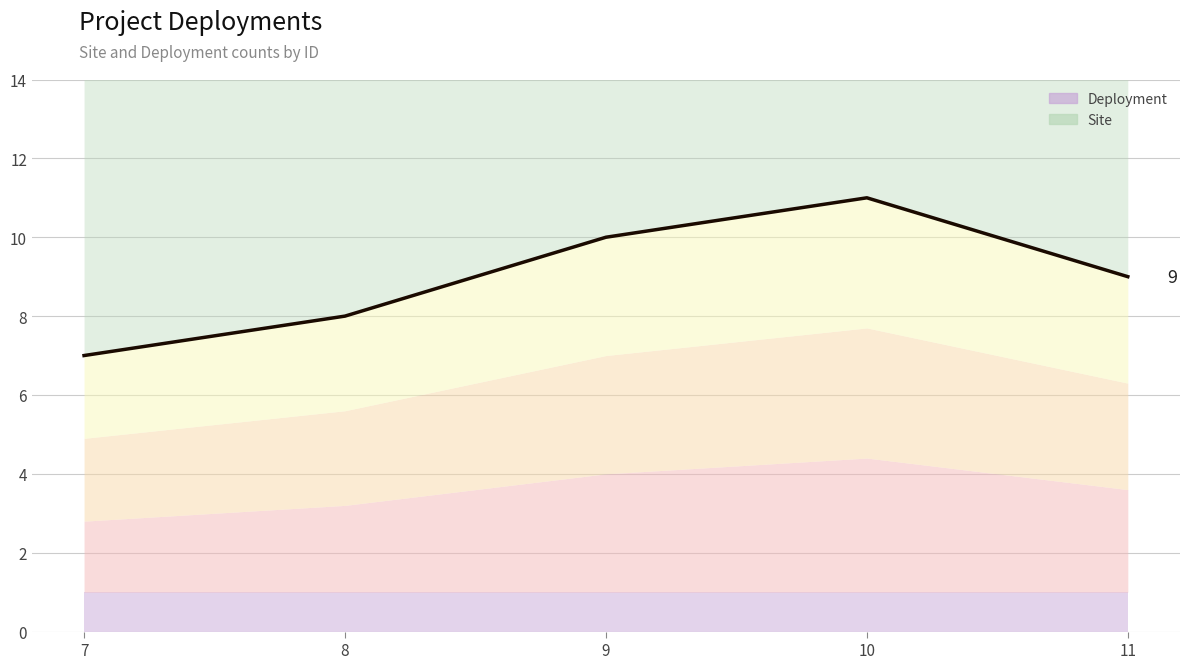

How many data points are less than 9?

2